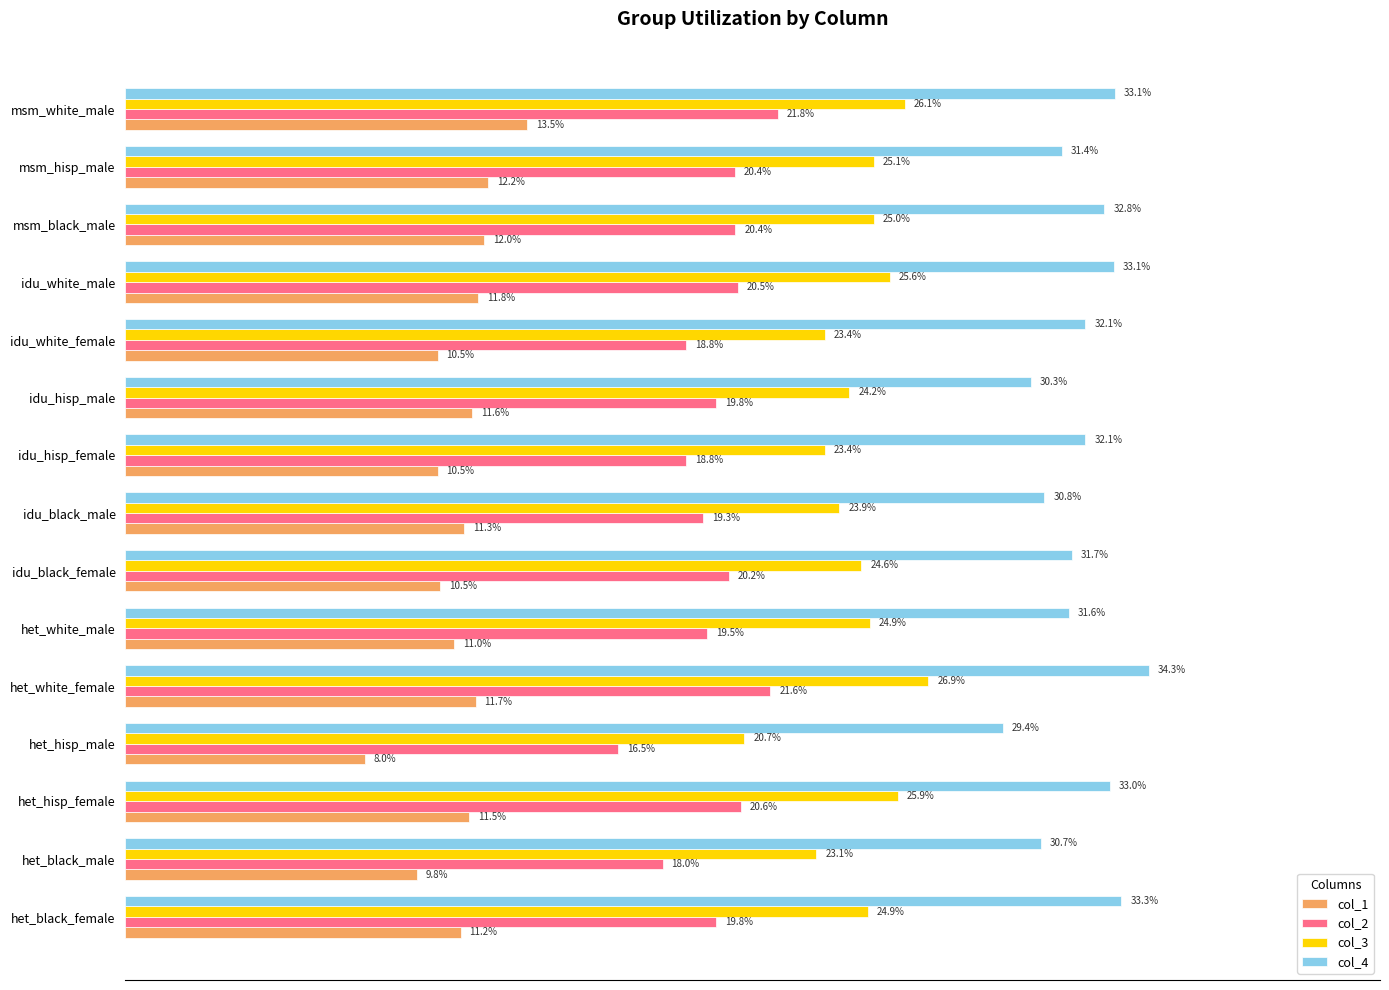

Which series has the largest total across all categories?

col_4